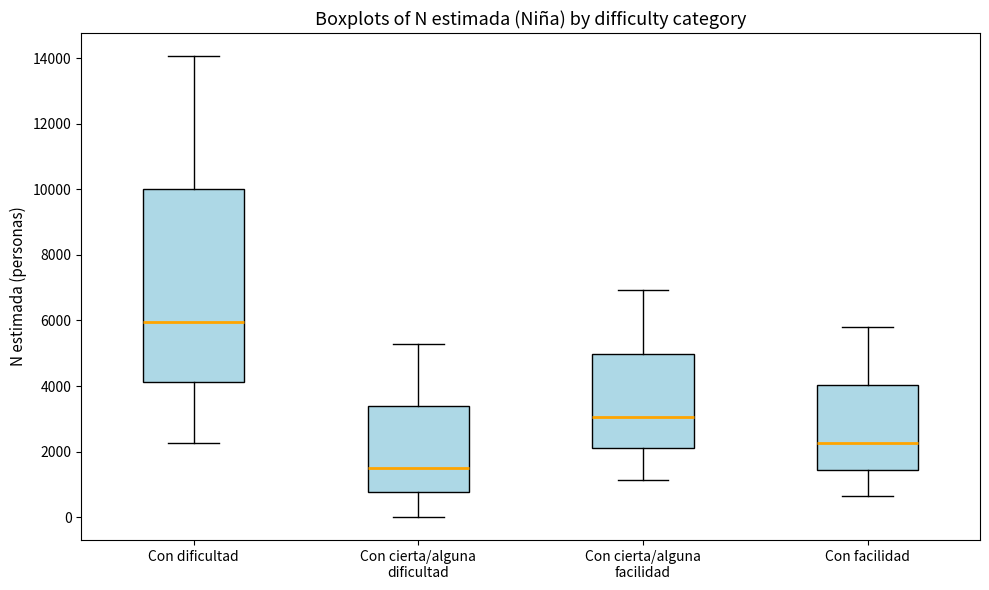

Where is the upper edge of the box for Con dificultad on the y-axis? The values are not printed on the chart, so give them approximately, as read against the axis.

10000